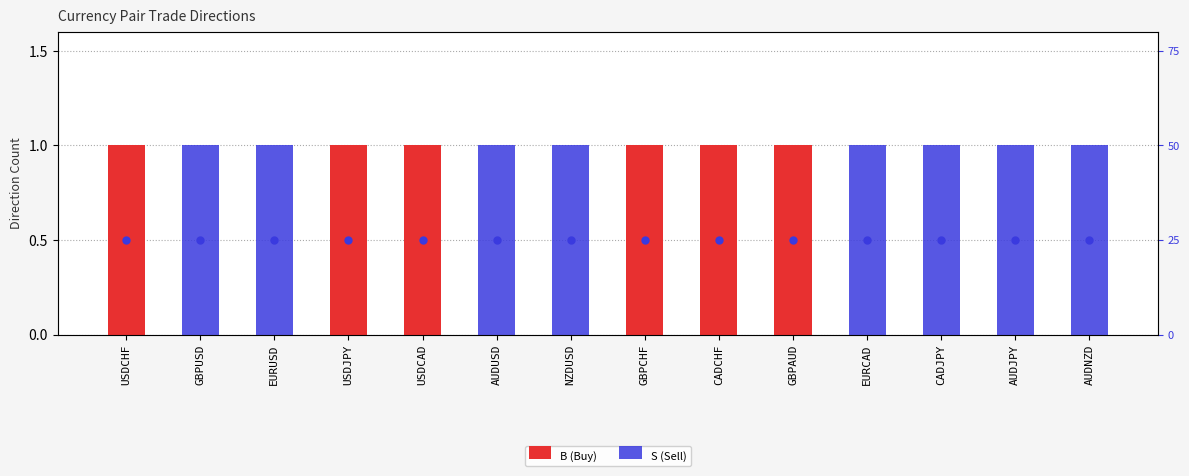

Which series has the largest range (max minus min)?

B (Buy)